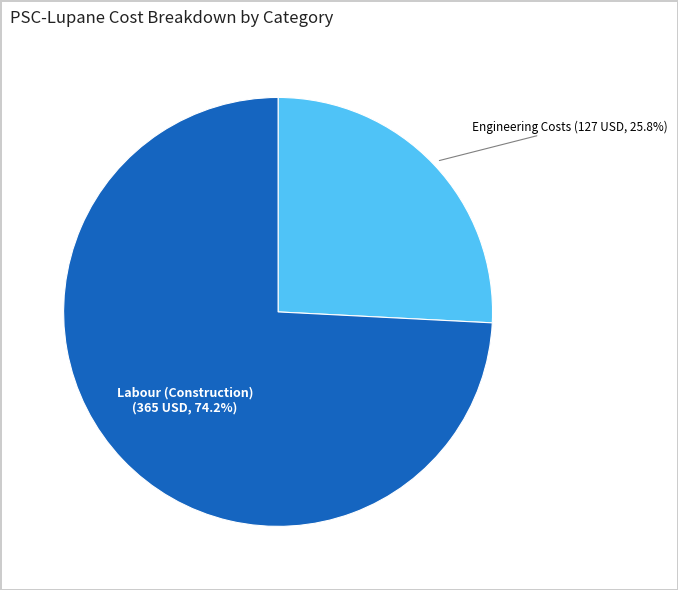

To the nearest percent, what is the average slice percentage?

50%